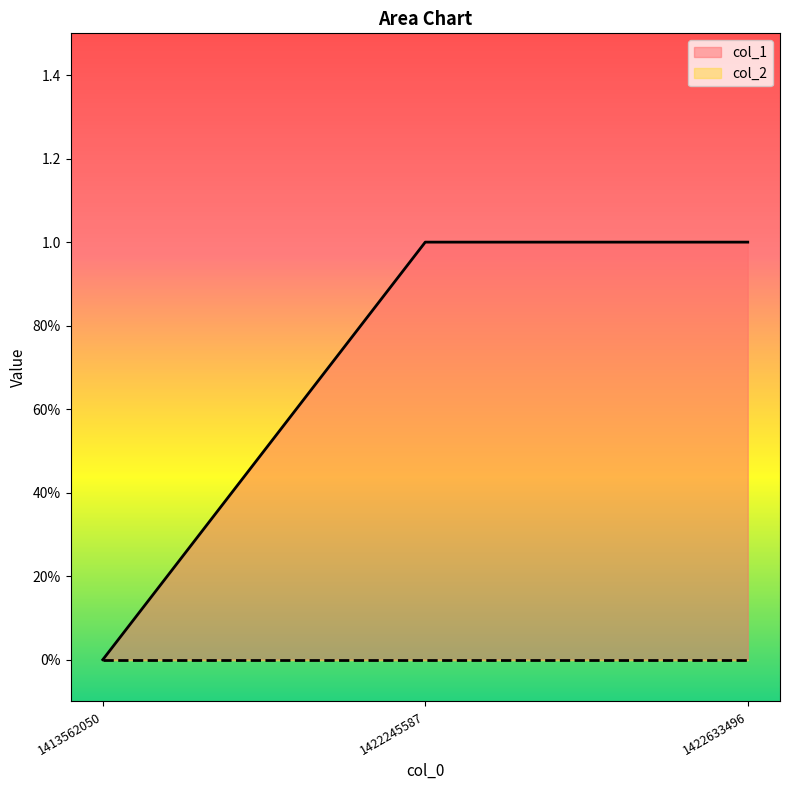

Does the chart display data point markers on the line(s)?

No